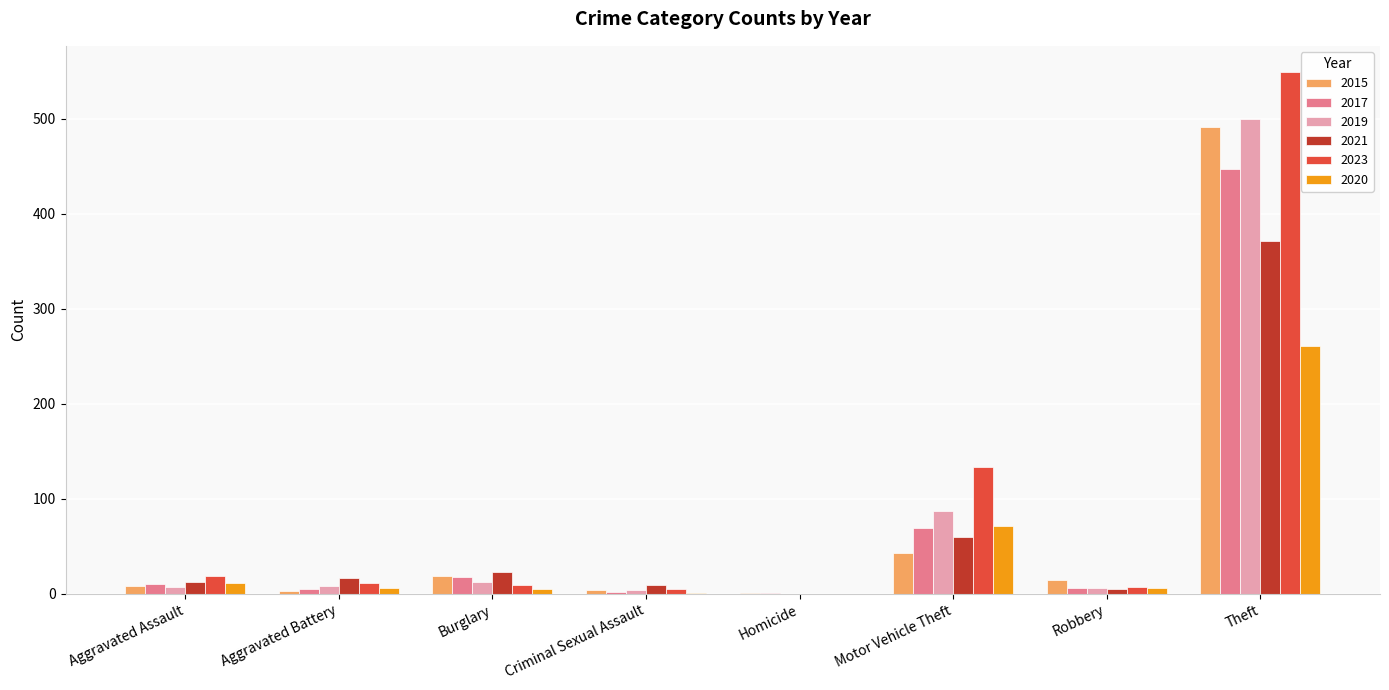

At which label does 2015 reach its peak?

Theft